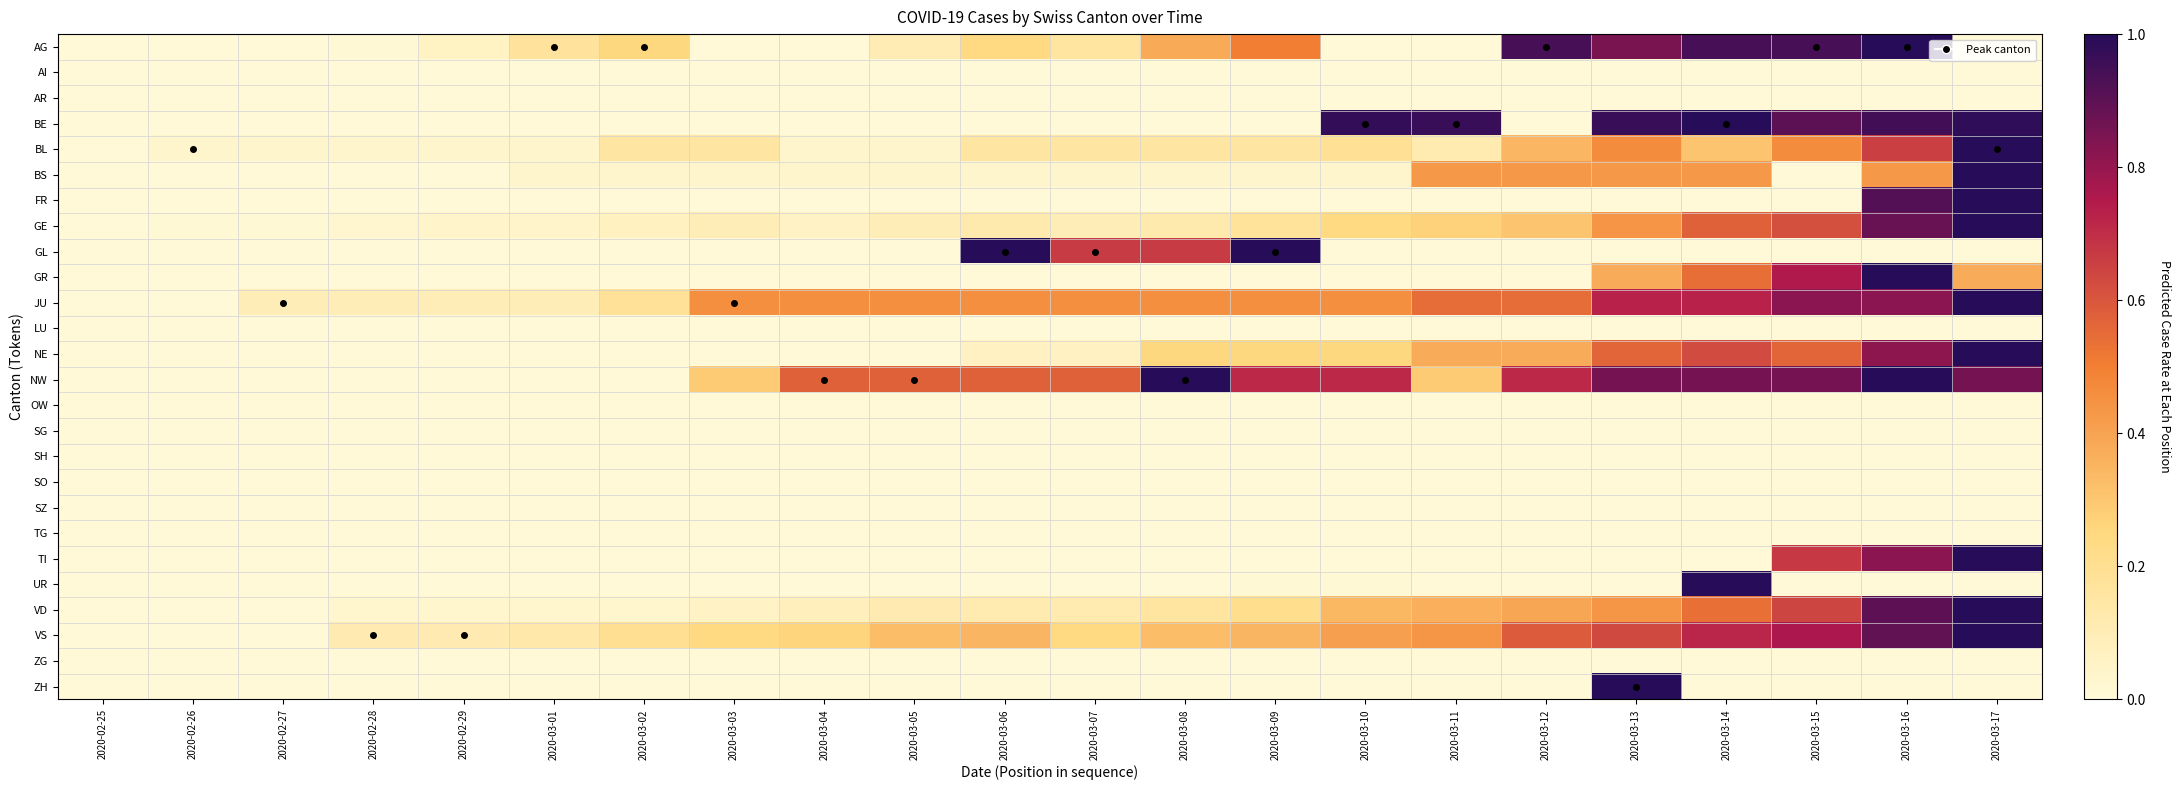

Which has a higher value, 2020-03-05 or 2020-02-26?

2020-03-05